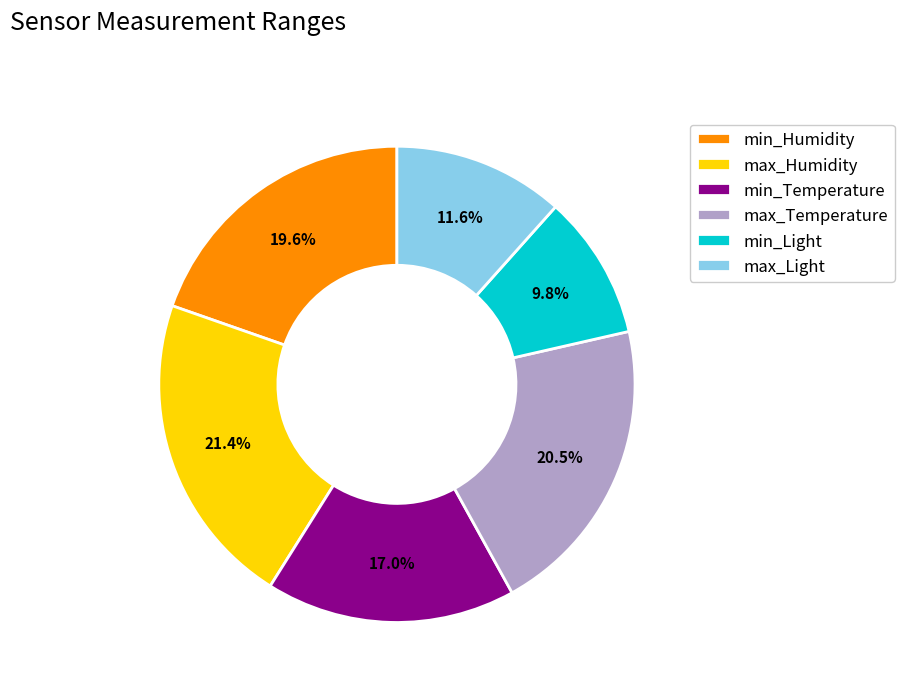

To the nearest percent, what is the average slice percentage?

17%